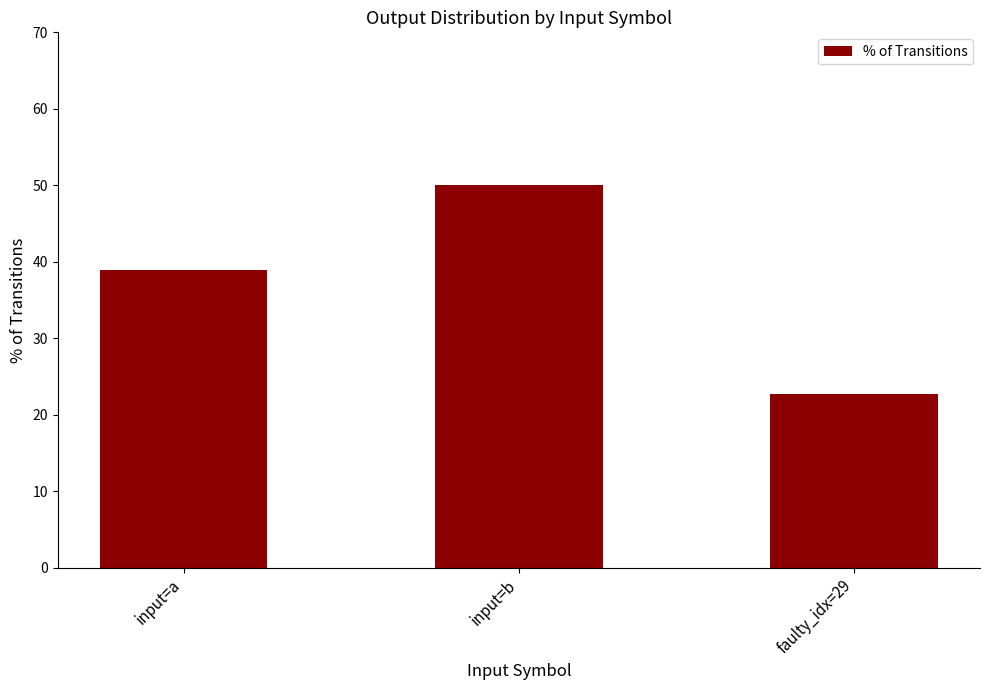

The value at faulty_idx=29 is 22.7. True or false?

True